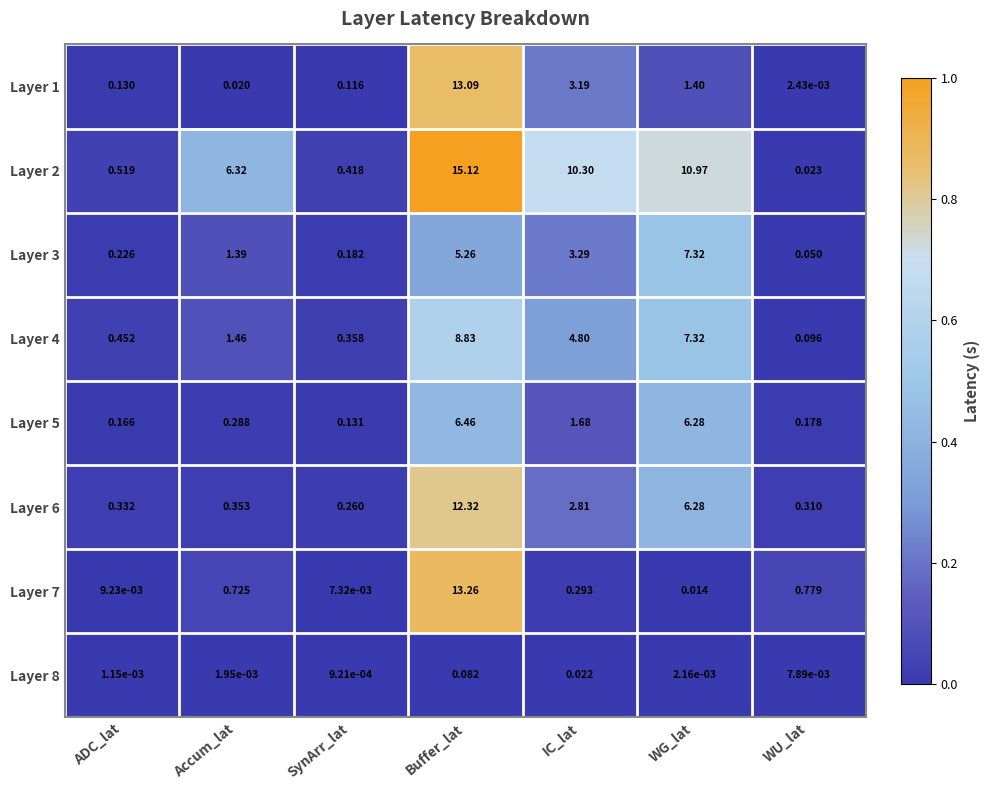

List the labels in order of Layer 4 value, smallest first.

WU_lat, SynArr_lat, ADC_lat, Accum_lat, IC_lat, WG_lat, Buffer_lat